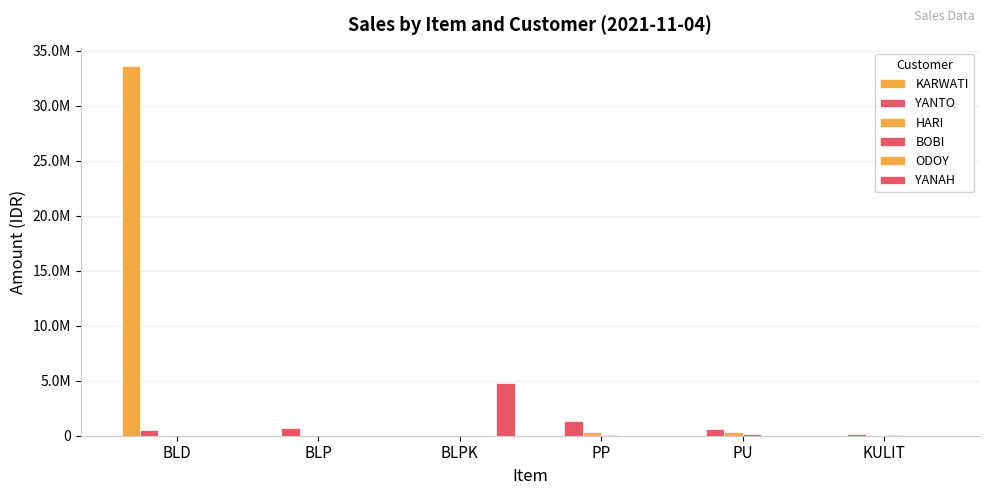

Rank the categories by YANTO value from lowest to highest.

BLPK, KULIT, BLD, PU, BLP, PP